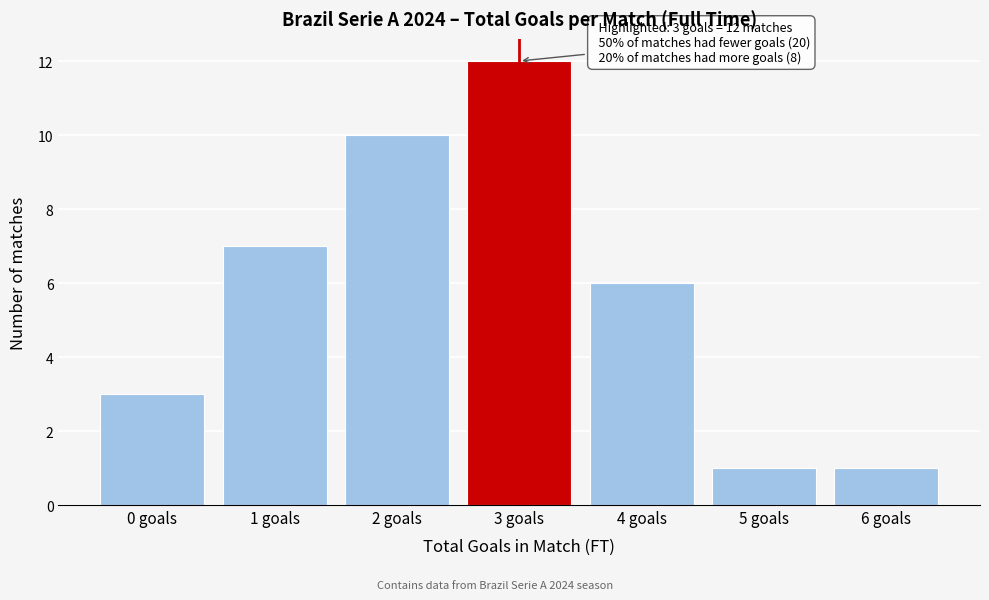

Reading left to right, list all the values displayed in this chart.

0 goals=3	1 goals=7	2 goals=10	3 goals=12	4 goals=6	5 goals=1	6 goals=1